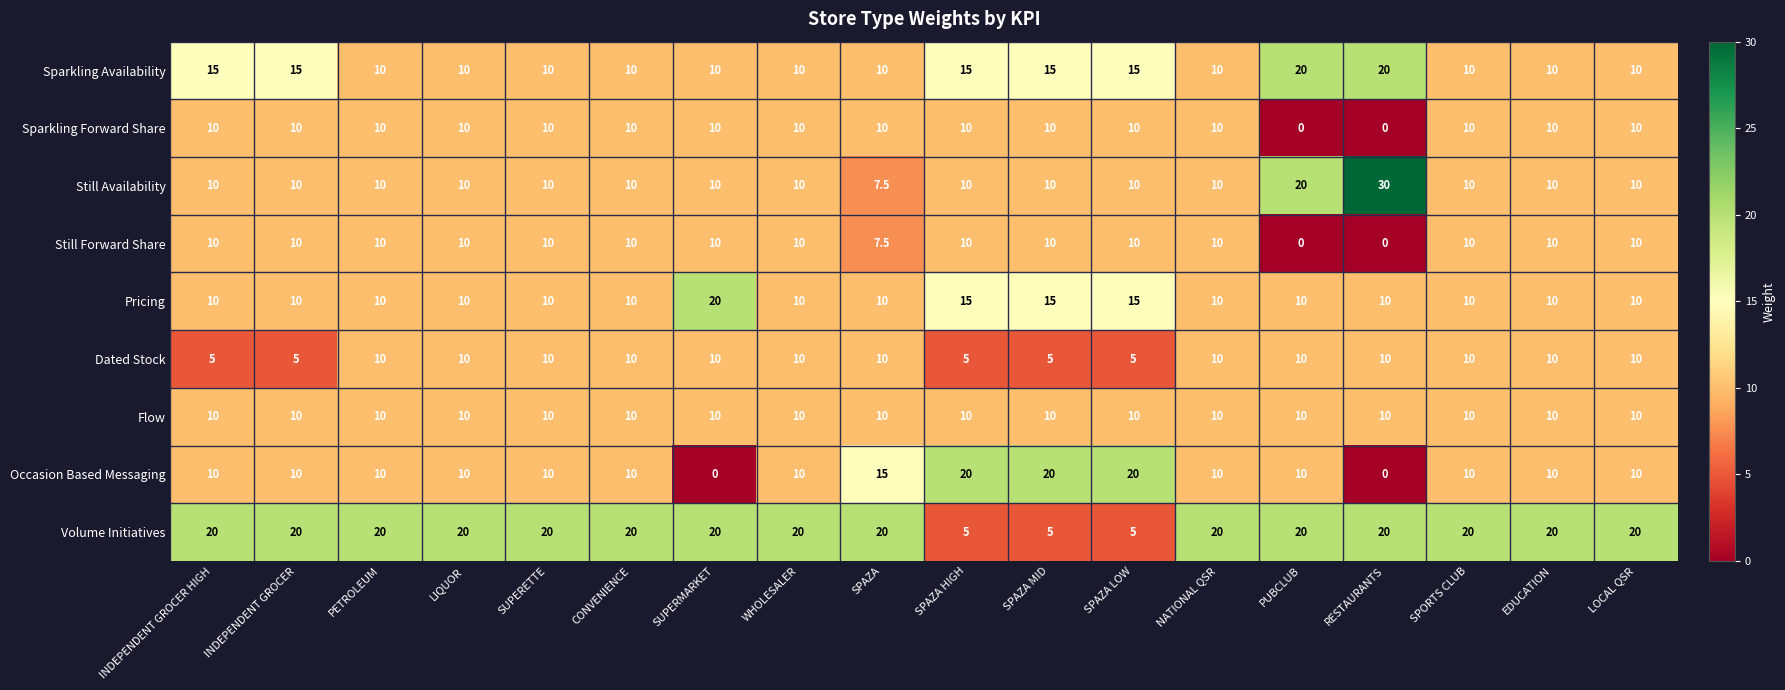

At which category does the chart reach its peak across all series?

RESTAURANTS